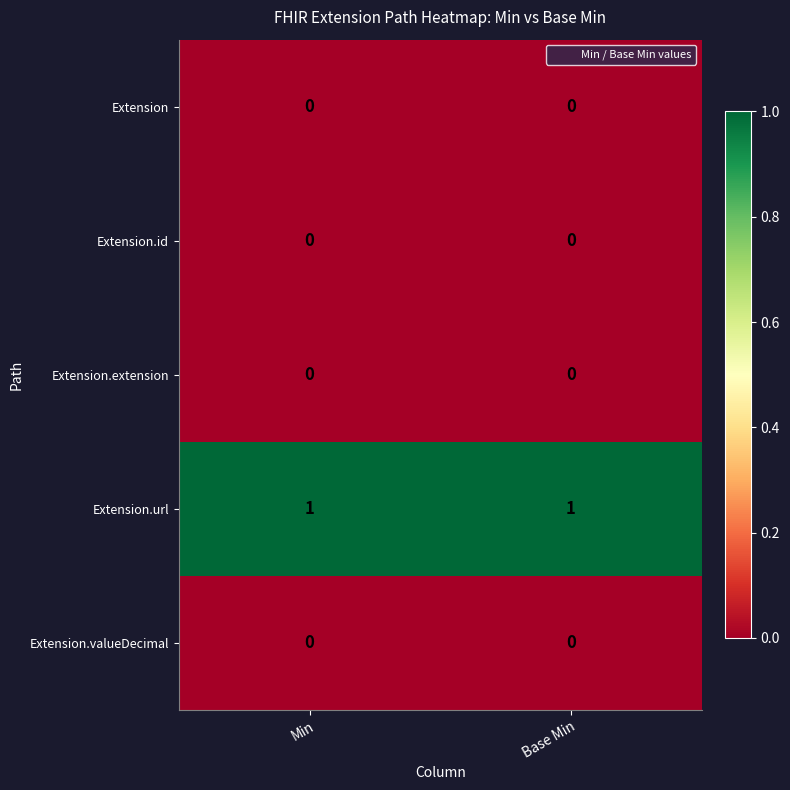

Reading left to right, transcribe all the data shown in this chart.

Extension: Min=0	Base Min=0
Extension.id: Min=0	Base Min=0
Extension.extension: Min=0	Base Min=0
Extension.url: Min=1	Base Min=1
Extension.valueDecimal: Min=0	Base Min=0